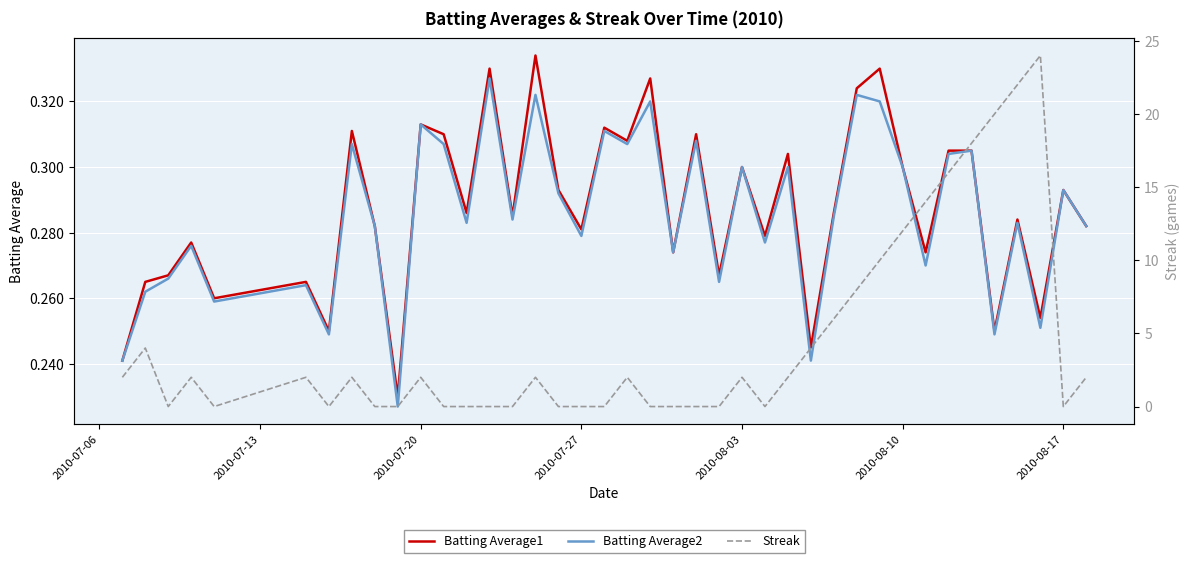

What is the value of the Batting Average1 point at the 22nd from the left?

0.3